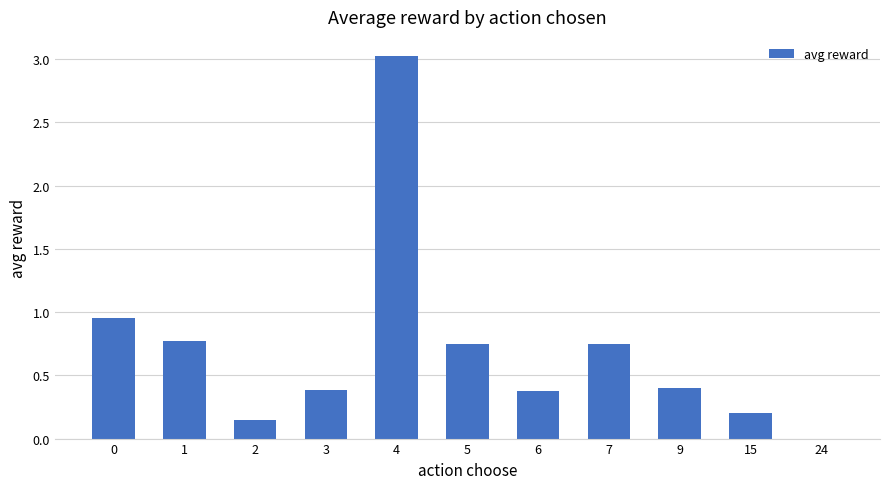

The chart shows a value of -1.8 at 24. True or false?

False